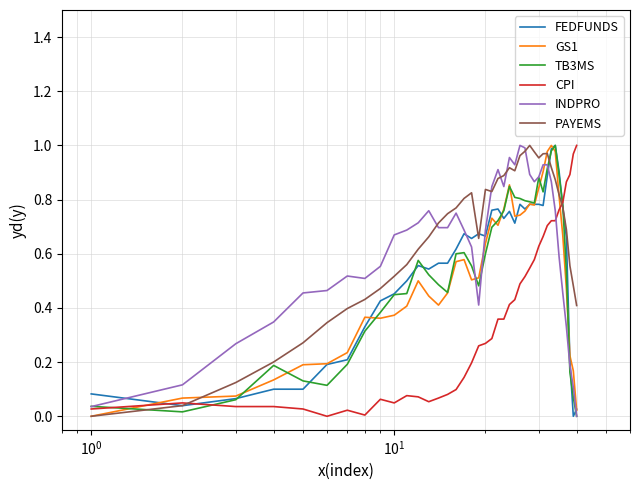

What is the highest value of the PAYEMS series?

1.0